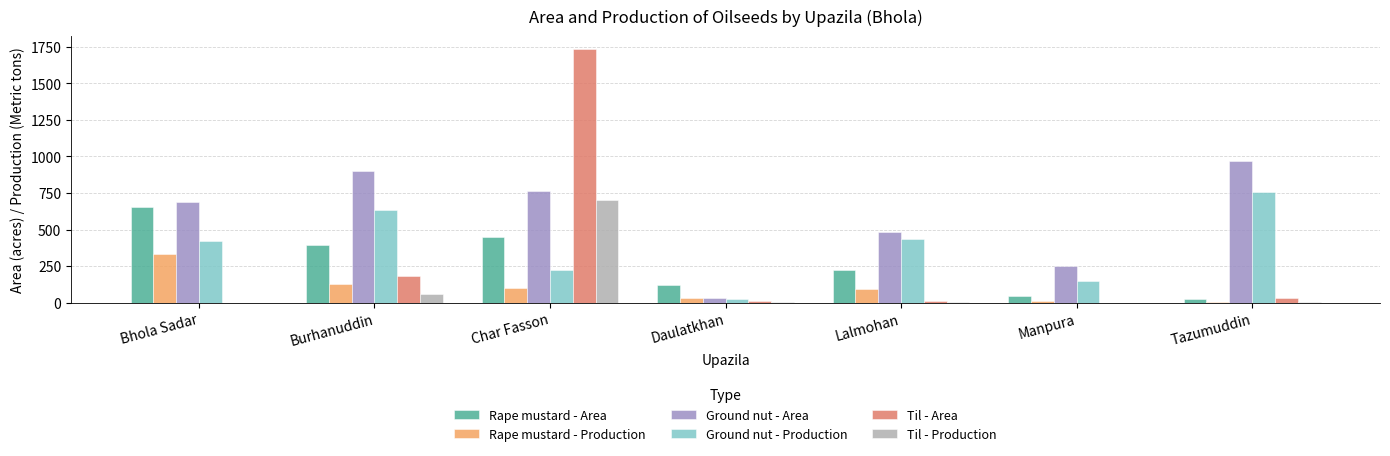

True or false: Til - Production has a value of 4.6 at Lalmohan.

True